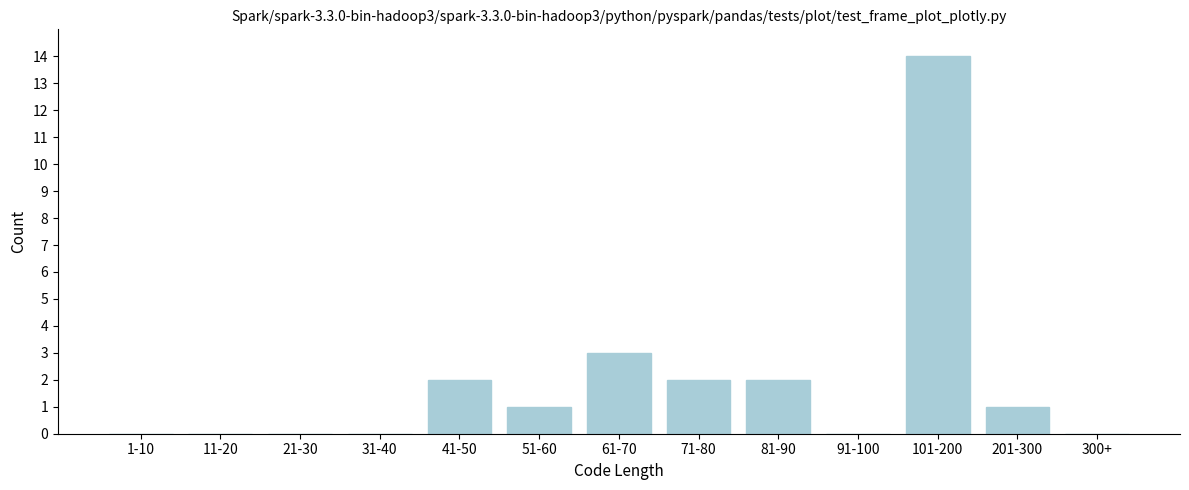

Reading left to right, transcribe all the data shown in this chart.

1-10=0	11-20=0	21-30=0	31-40=0	41-50=2	51-60=1	61-70=3	71-80=2	81-90=2	91-100=0	101-200=14	201-300=1	300+=0